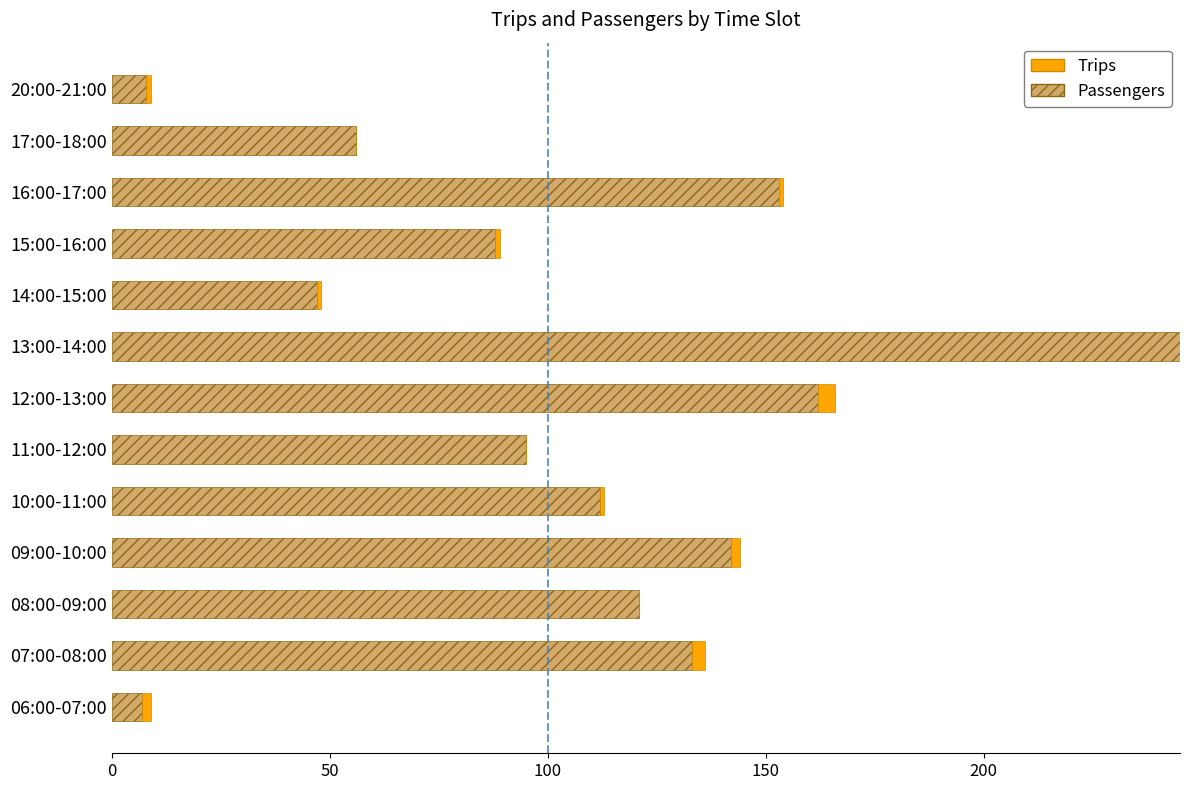

What is the average value of the Passengers series?

105